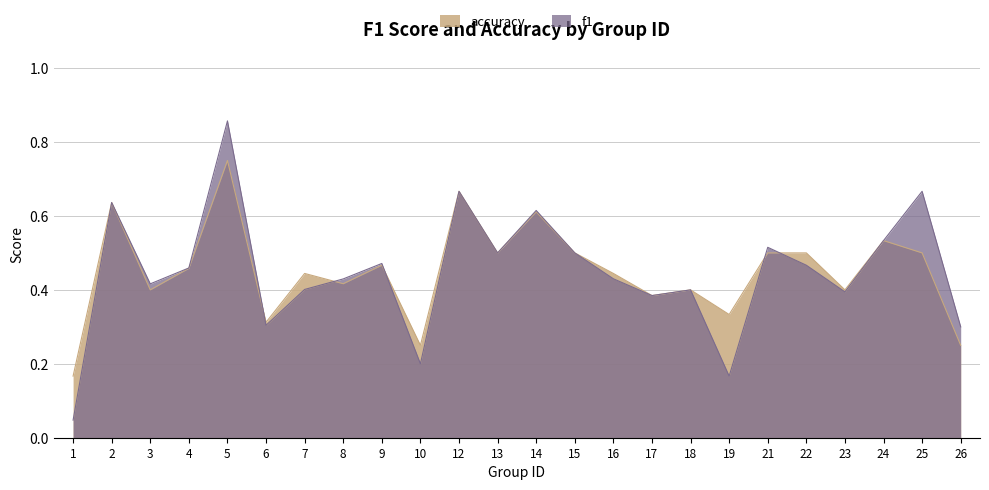

Which series has the largest range (max minus min)?

f1